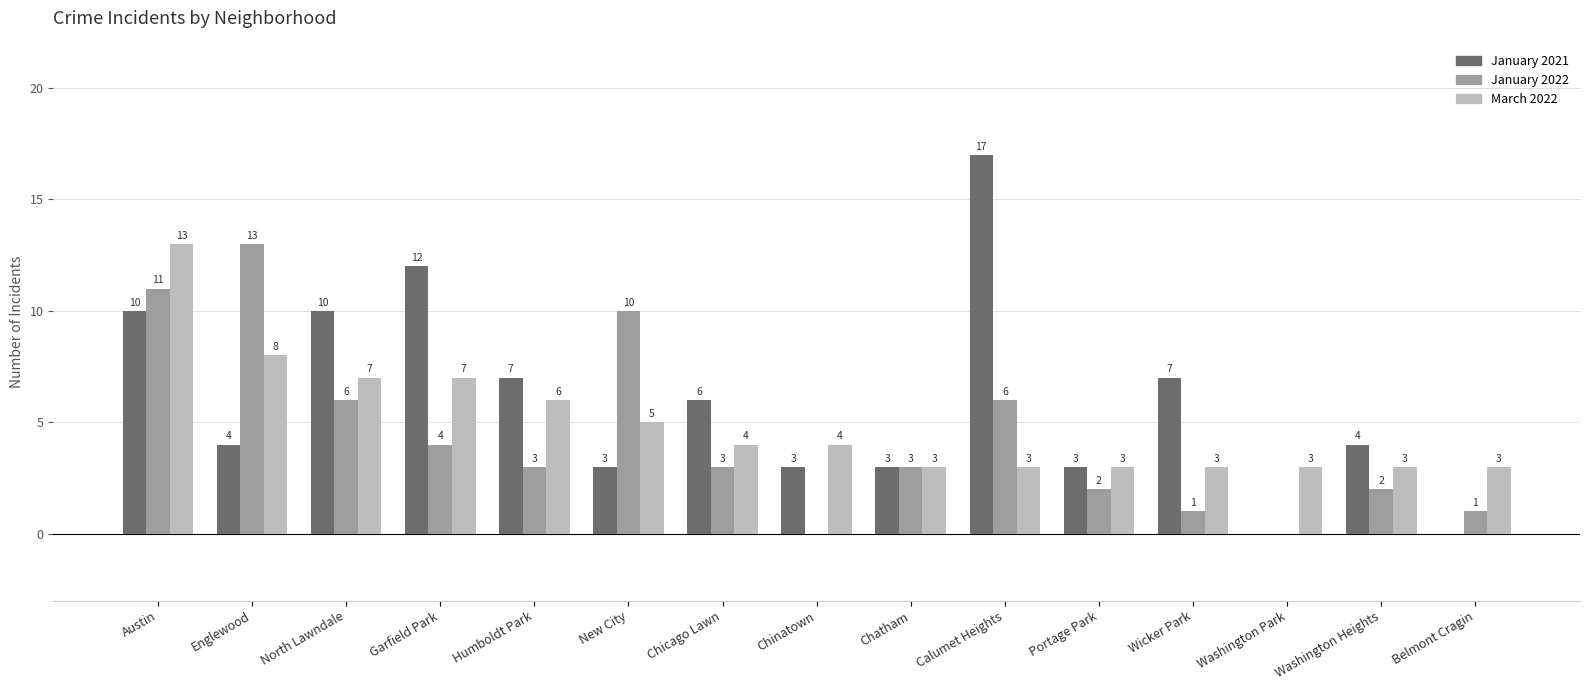

Between Chinatown and Wicker Park, which series saw the biggest shift?

January 2021